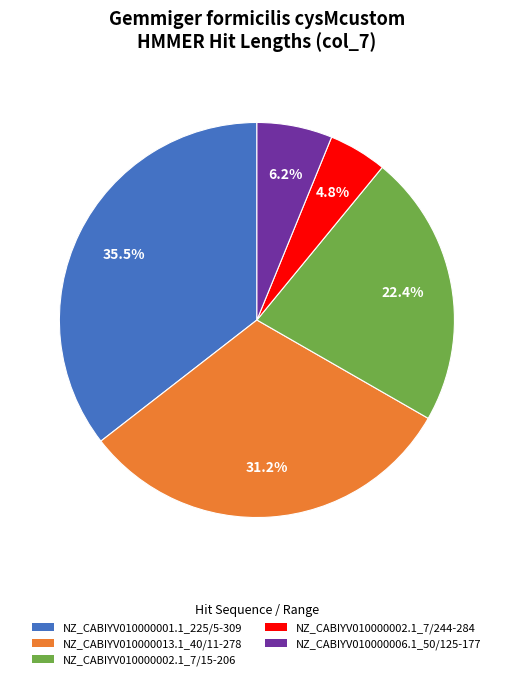

Is there any slice that represents more than half of the pie?

No